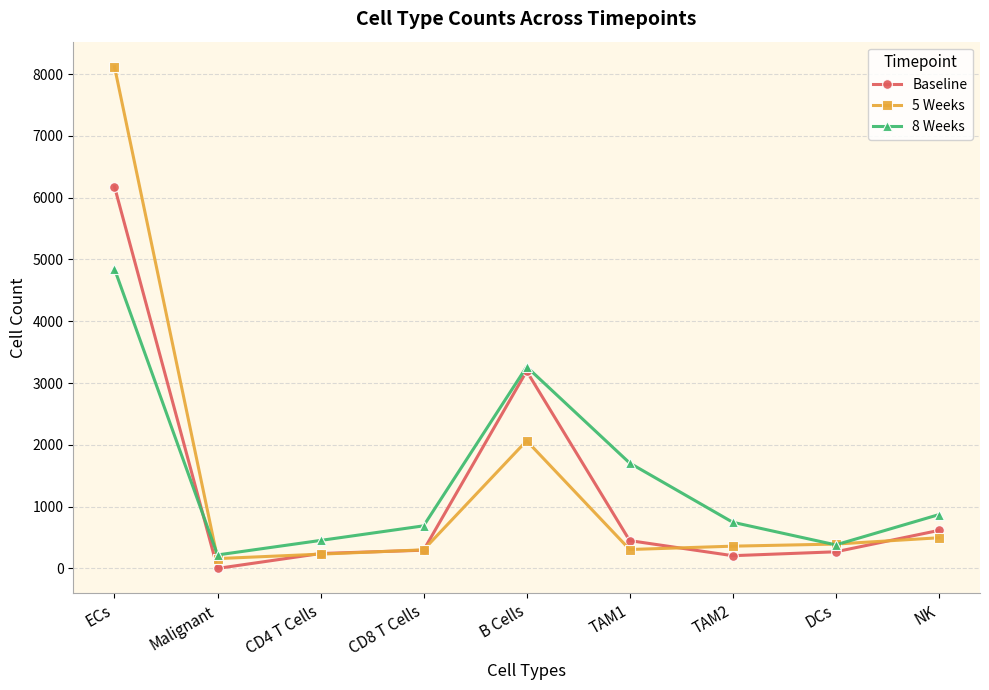

What is the label of the 1st point from the left?

ECs